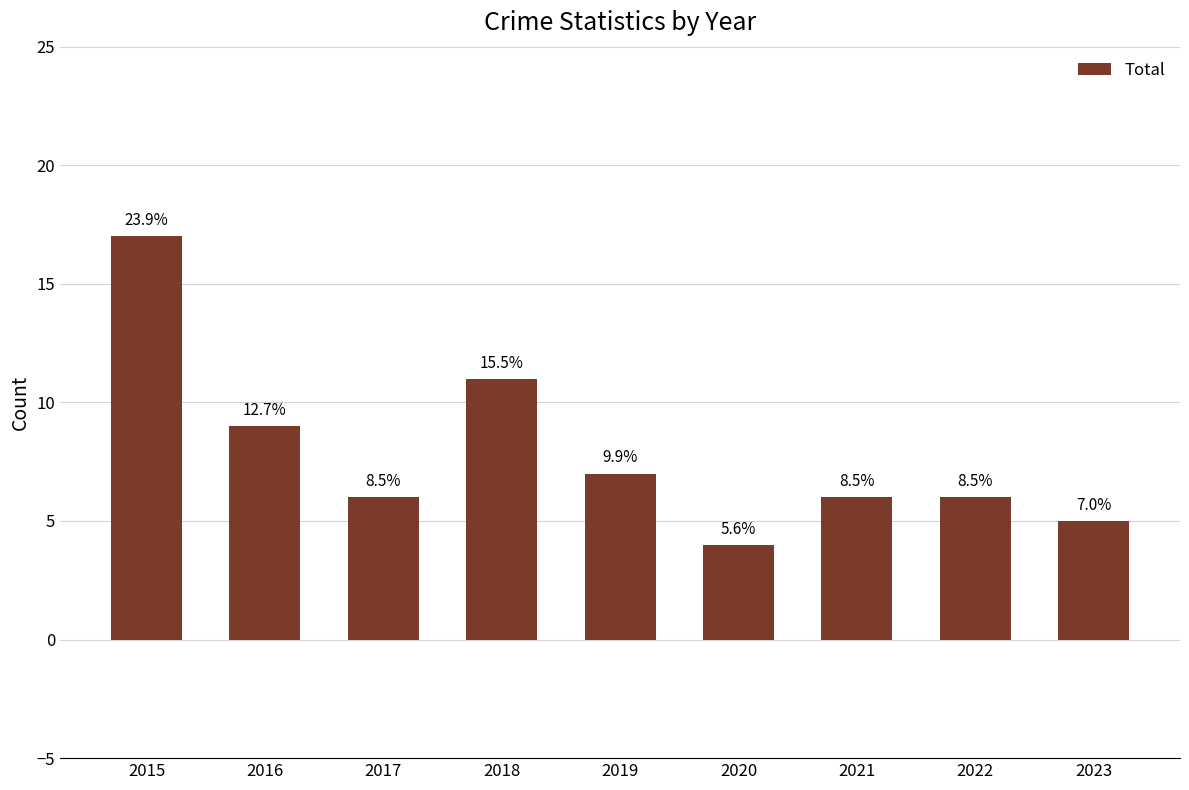

True or false: the data shows 11 at 2018.

True